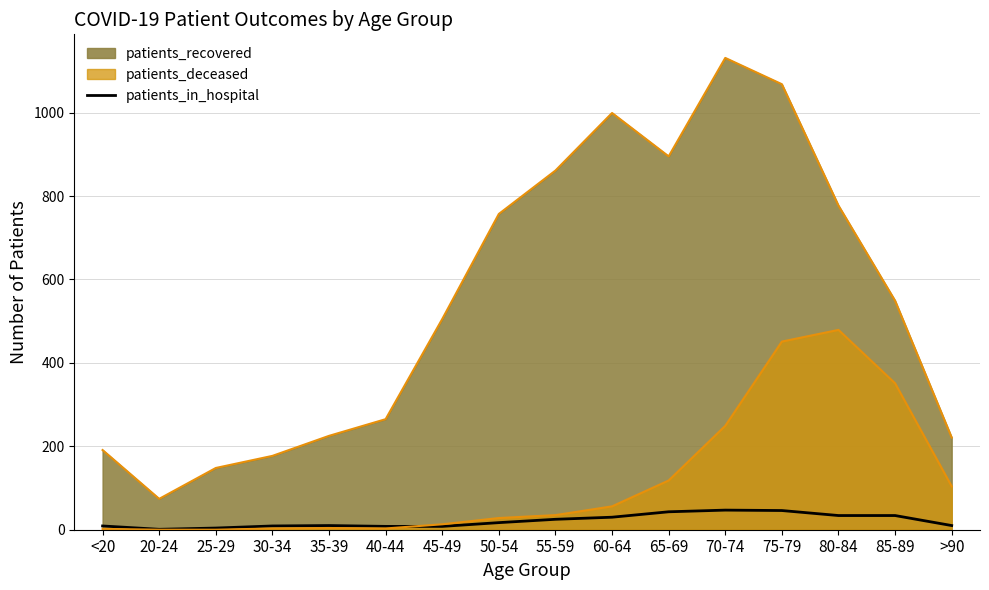

Where is the first local minimum?

20-24